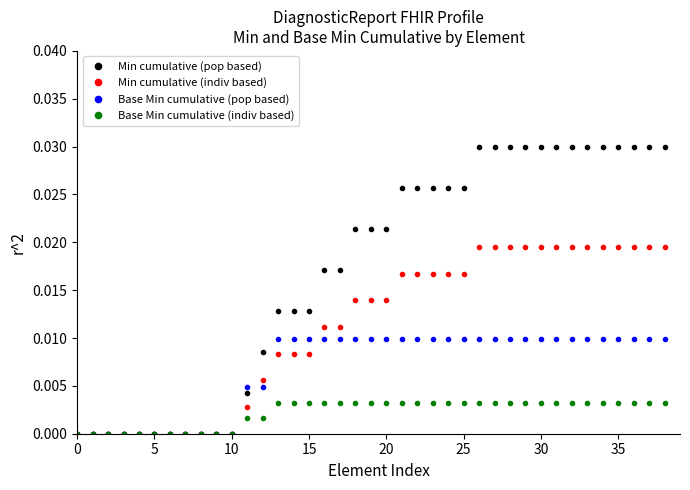

Which series has the largest range (max minus min)?

Min cumulative (pop based)